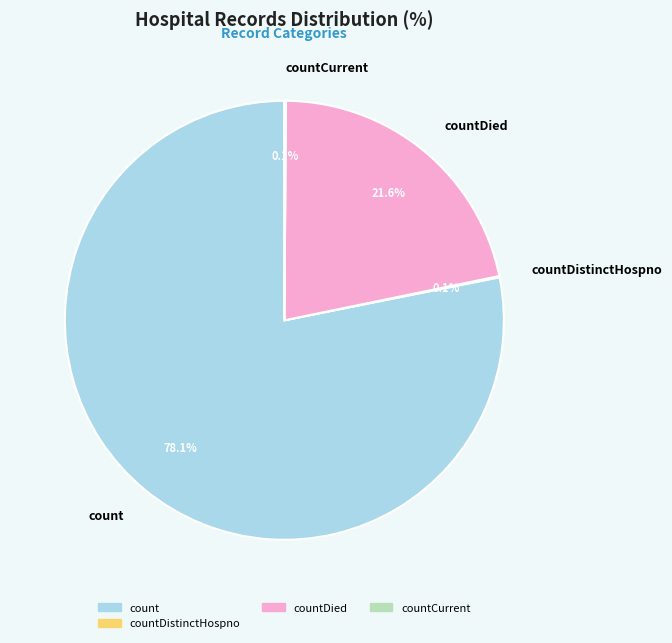

Which slice represents more than half of the pie?

count